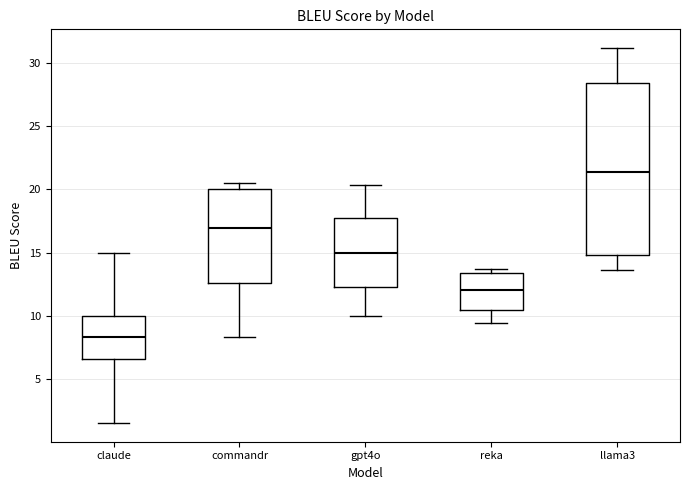

Where does the lower whisker of the box for claude end on the y-axis? The values are not printed on the chart, so give them approximately, as read against the axis.

1.5